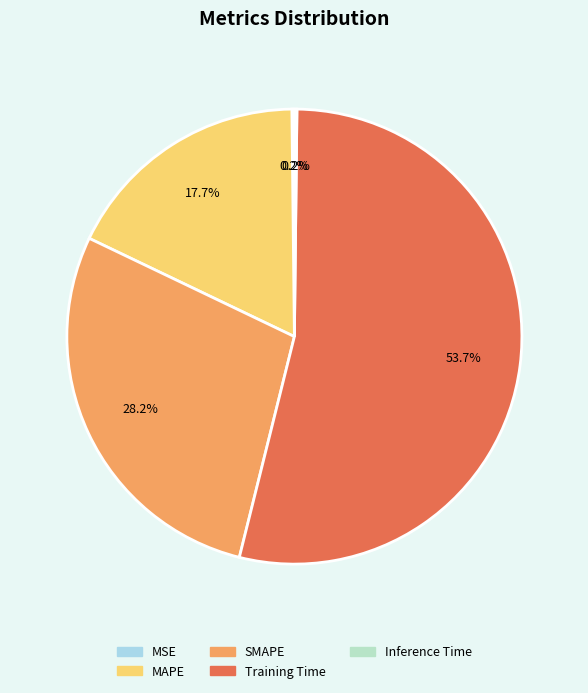

To the nearest percent, what portion does MAPE represent?

18%